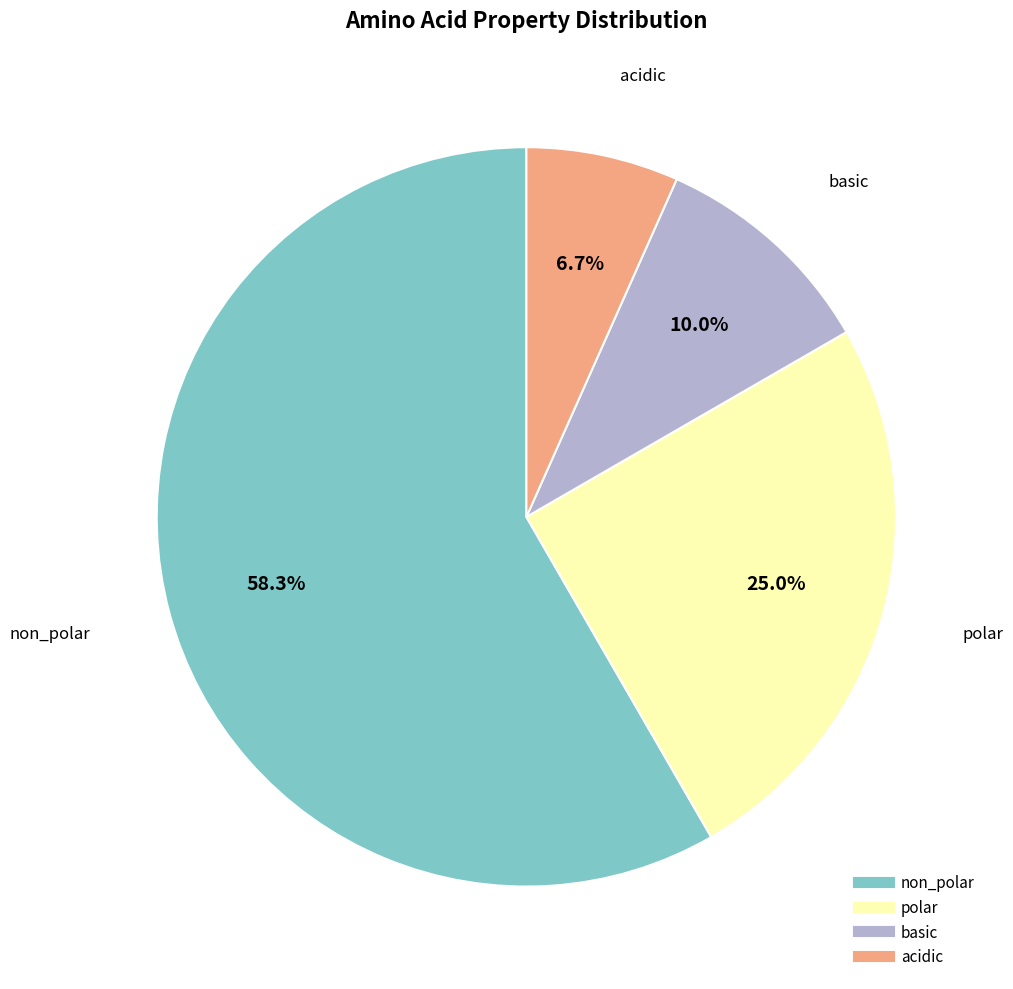

What is the largest slice in the pie chart?

non_polar